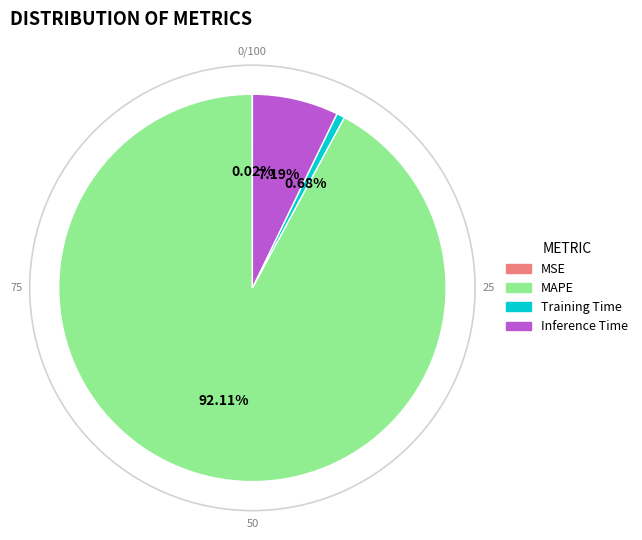

Is it true that Inference Time is 7% of the pie?

True